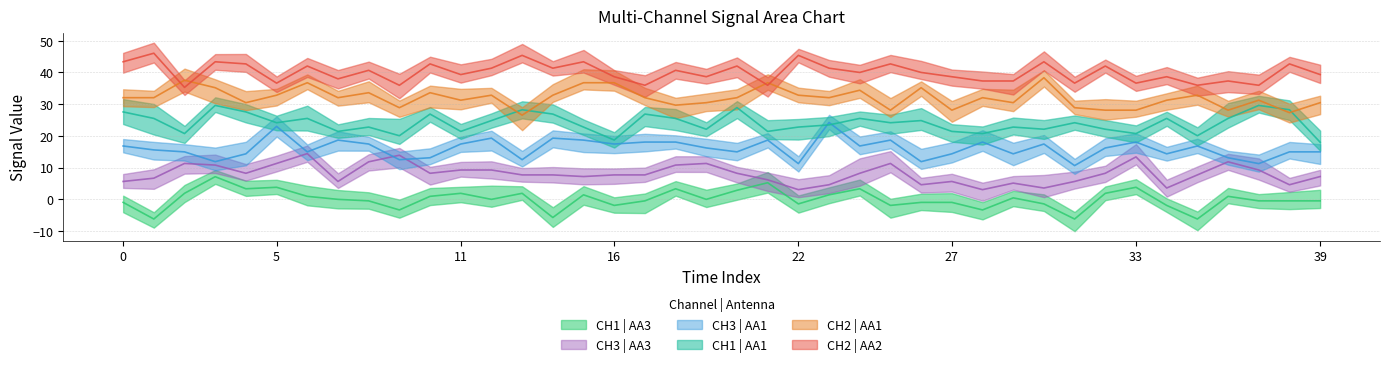

Which series has the widest spread of values?

CH3 | AA1